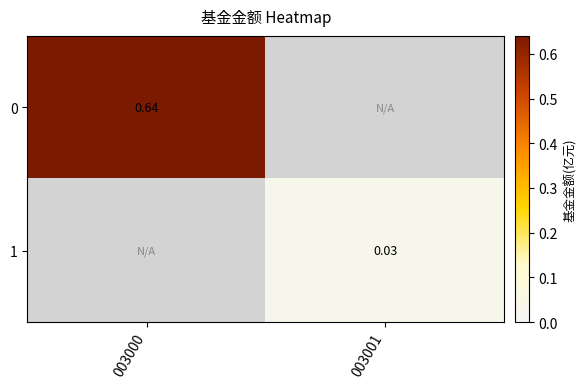

Is the value of 1 at 003001 greater than the value of 0 at 003000?

No